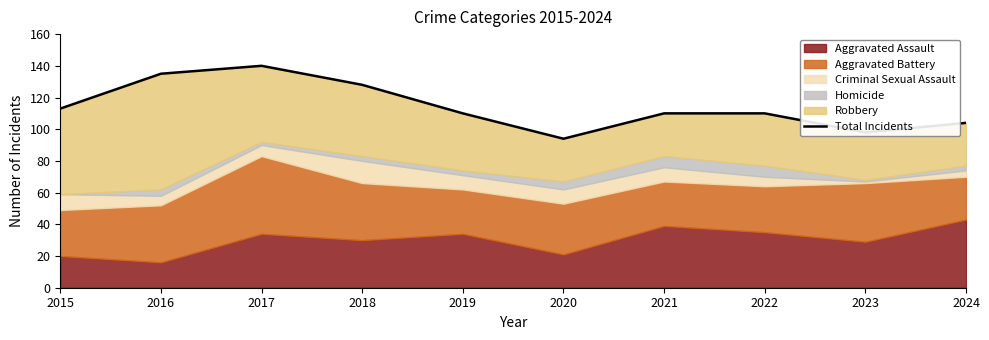

What is the value of the 4th point from the left?

128